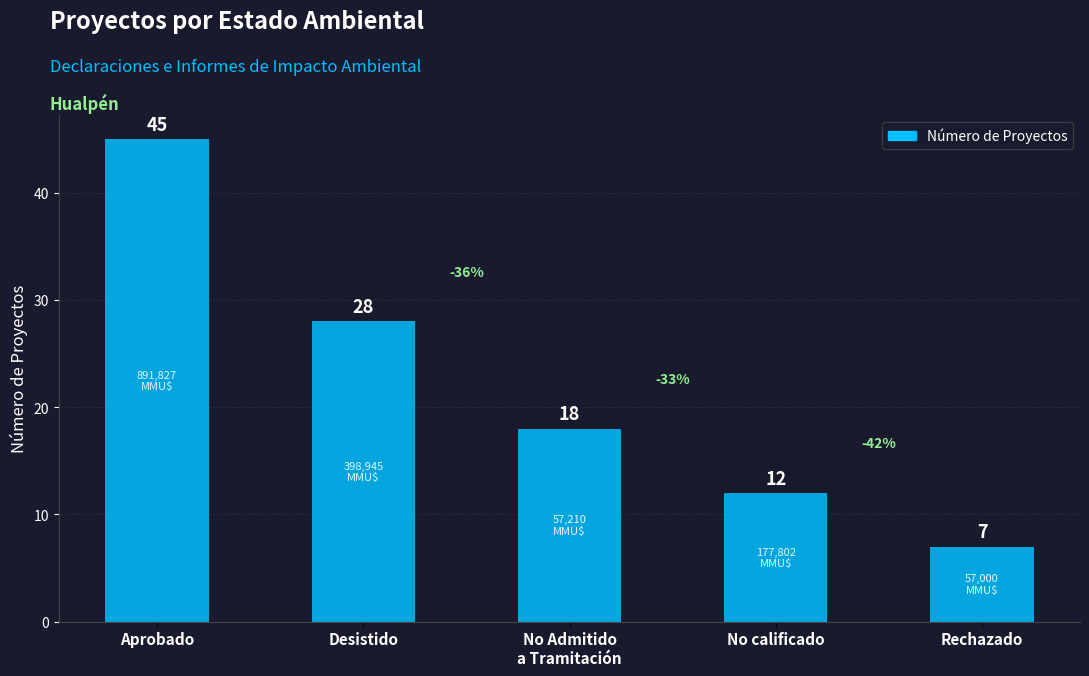

Rank the categories by value from highest to lowest.

Aprobado, Desistido, No Admitido
a Tramitación, No calificado, Rechazado